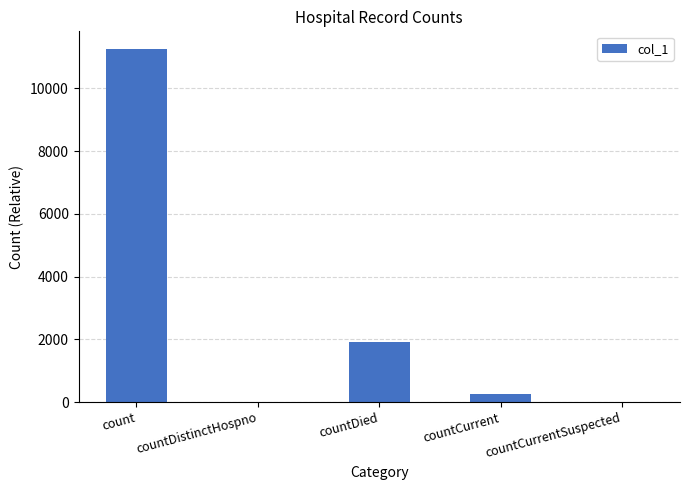

What is the sum of all values?

13411